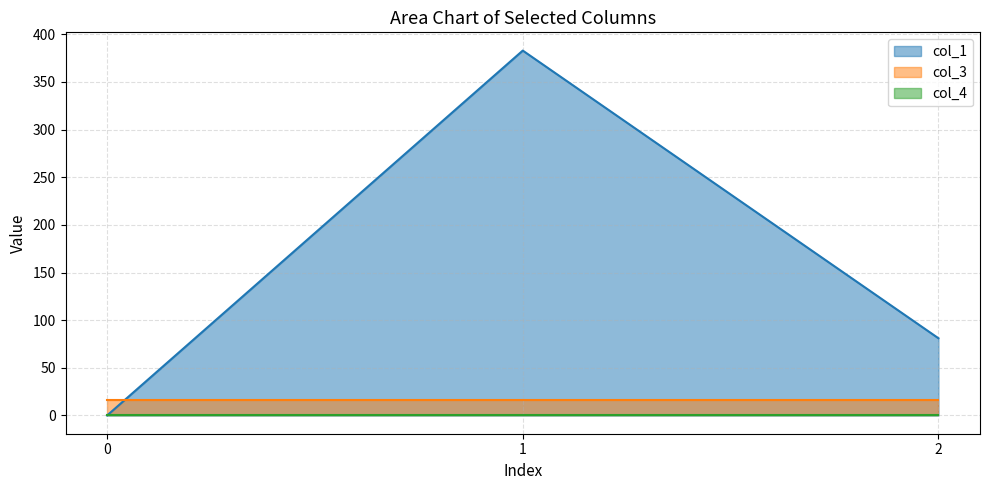

What are all the series names shown in the legend?

col_1, col_3, col_4